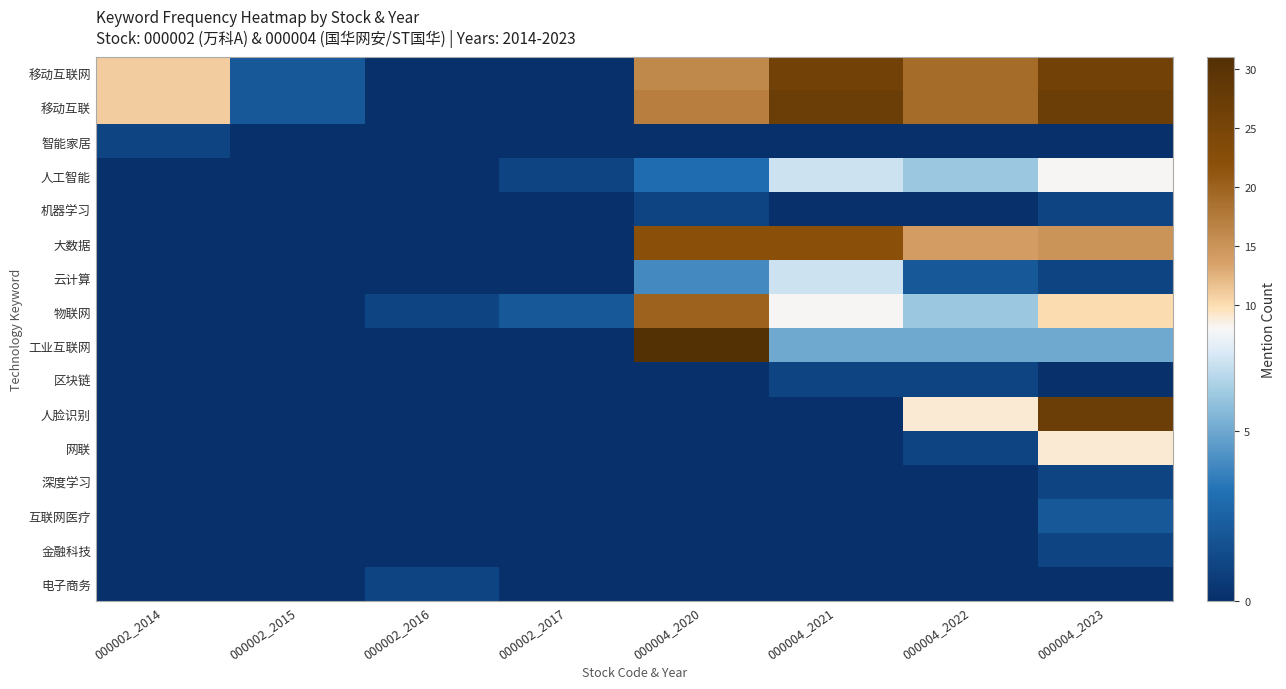

Reading right to left, extract all data points from this chart.

移动互联网: 000004_2023=26	000004_2022=19	000004_2021=26	000004_2020=16	000002_2017=0	000002_2016=0	000002_2015=2	000002_2014=11
移动互联: 000004_2023=27	000004_2022=19	000004_2021=27	000004_2020=17	000002_2017=0	000002_2016=0	000002_2015=2	000002_2014=11
智能家居: 000004_2023=0	000004_2022=0	000004_2021=0	000004_2020=0	000002_2017=0	000002_2016=0	000002_2015=0	000002_2014=1
人工智能: 000004_2023=8	000004_2022=6	000004_2021=7	000004_2020=3	000002_2017=1	000002_2016=0	000002_2015=0	000002_2014=0
机器学习: 000004_2023=1	000004_2022=0	000004_2021=0	000004_2020=1	000002_2017=0	000002_2016=0	000002_2015=0	000002_2014=0
大数据: 000004_2023=15	000004_2022=14	000004_2021=22	000004_2020=22	000002_2017=0	000002_2016=0	000002_2015=0	000002_2014=0
云计算: 000004_2023=1	000004_2022=2	000004_2021=7	000004_2020=4	000002_2017=0	000002_2016=0	000002_2015=0	000002_2014=0
物联网: 000004_2023=10	000004_2022=6	000004_2021=8	000004_2020=20	000002_2017=2	000002_2016=1	000002_2015=0	000002_2014=0
工业互联网: 000004_2023=5	000004_2022=5	000004_2021=5	000004_2020=31	000002_2017=0	000002_2016=0	000002_2015=0	000002_2014=0
区块链: 000004_2023=0	000004_2022=1	000004_2021=1	000004_2020=0	000002_2017=0	000002_2016=0	000002_2015=0	000002_2014=0
人脸识别: 000004_2023=27	000004_2022=9	000004_2021=0	000004_2020=0	000002_2017=0	000002_2016=0	000002_2015=0	000002_2014=0
网联: 000004_2023=9	000004_2022=1	000004_2021=0	000004_2020=0	000002_2017=0	000002_2016=0	000002_2015=0	000002_2014=0
深度学习: 000004_2023=1	000004_2022=0	000004_2021=0	000004_2020=0	000002_2017=0	000002_2016=0	000002_2015=0	000002_2014=0
互联网医疗: 000004_2023=2	000004_2022=0	000004_2021=0	000004_2020=0	000002_2017=0	000002_2016=0	000002_2015=0	000002_2014=0
金融科技: 000004_2023=1	000004_2022=0	000004_2021=0	000004_2020=0	000002_2017=0	000002_2016=0	000002_2015=0	000002_2014=0
电子商务: 000004_2023=0	000004_2022=0	000004_2021=0	000004_2020=0	000002_2017=0	000002_2016=1	000002_2015=0	000002_2014=0